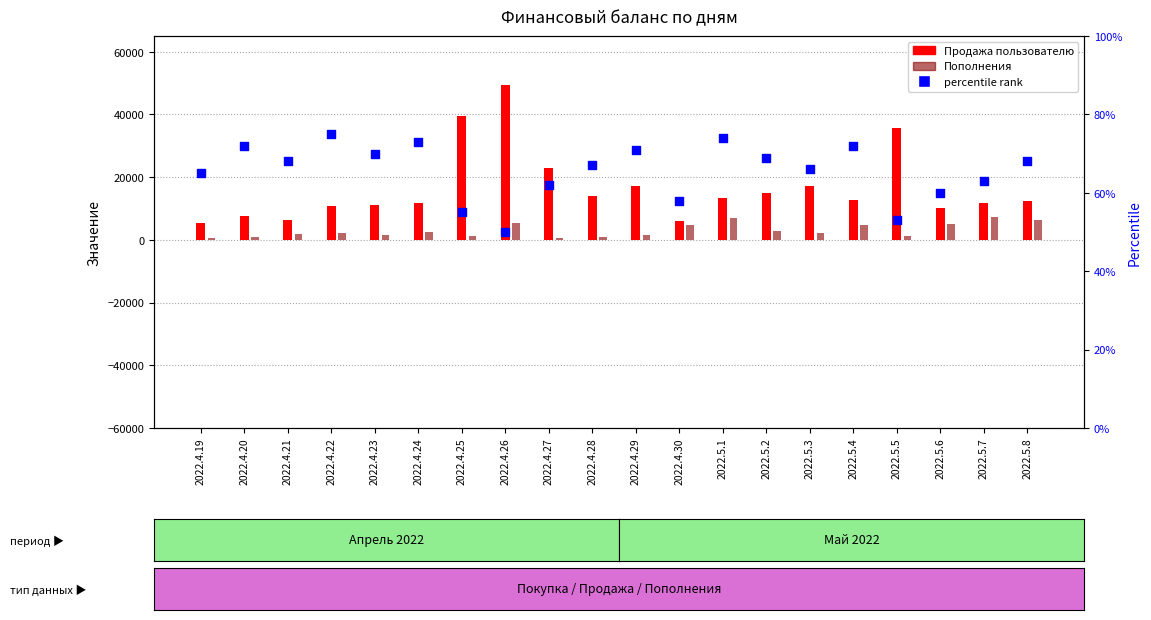

Which series has the largest total across all categories?

Продажа пользователю